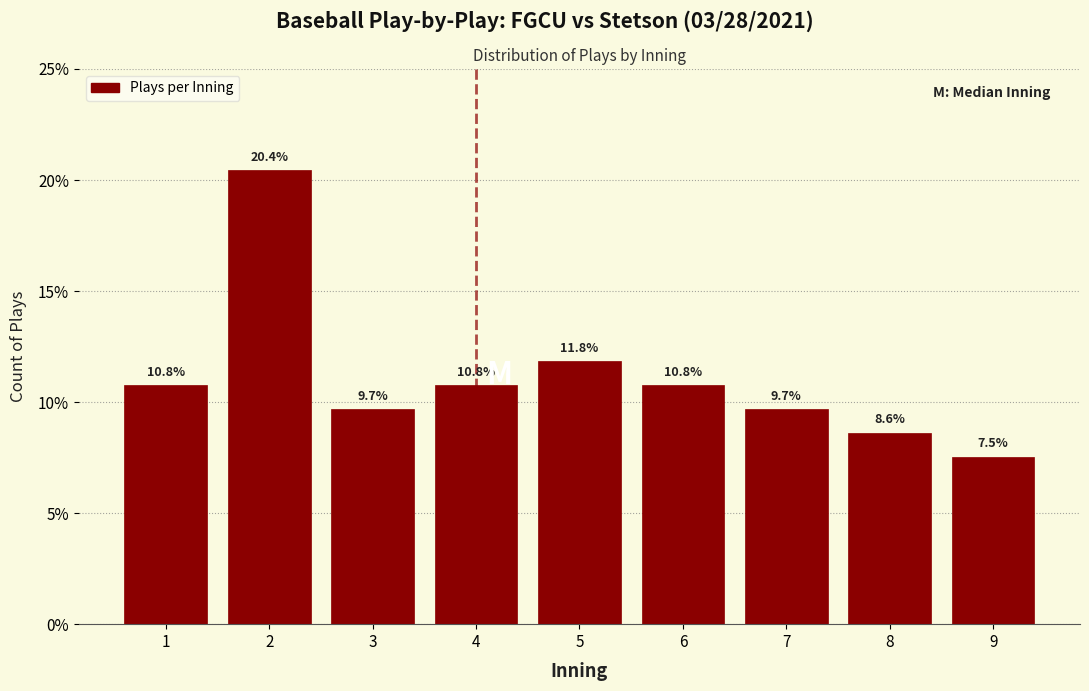

Reading left to right, what are all the values shown in this chart?

1=10.8	2=20.4	3=9.7	4=10.8	5=11.8	6=10.8	7=9.7	8=8.6	9=7.5